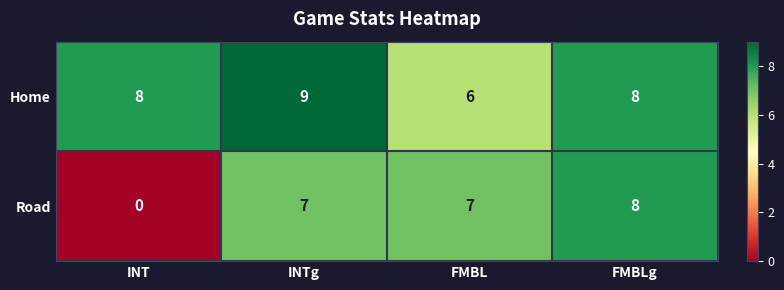

Reading right to left, transcribe all the data shown in this chart.

Home: FMBLg=8	FMBL=6	INTg=9	INT=8
Road: FMBLg=8	FMBL=7	INTg=7	INT=0